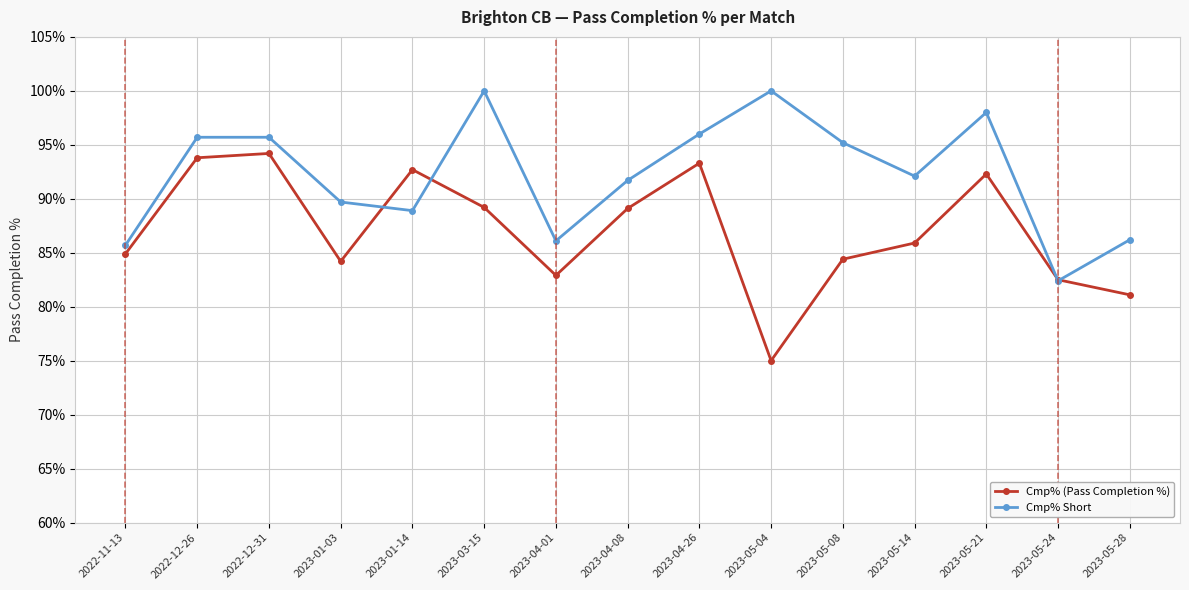

What is the total value across all series at 2023-05-14?

178.0